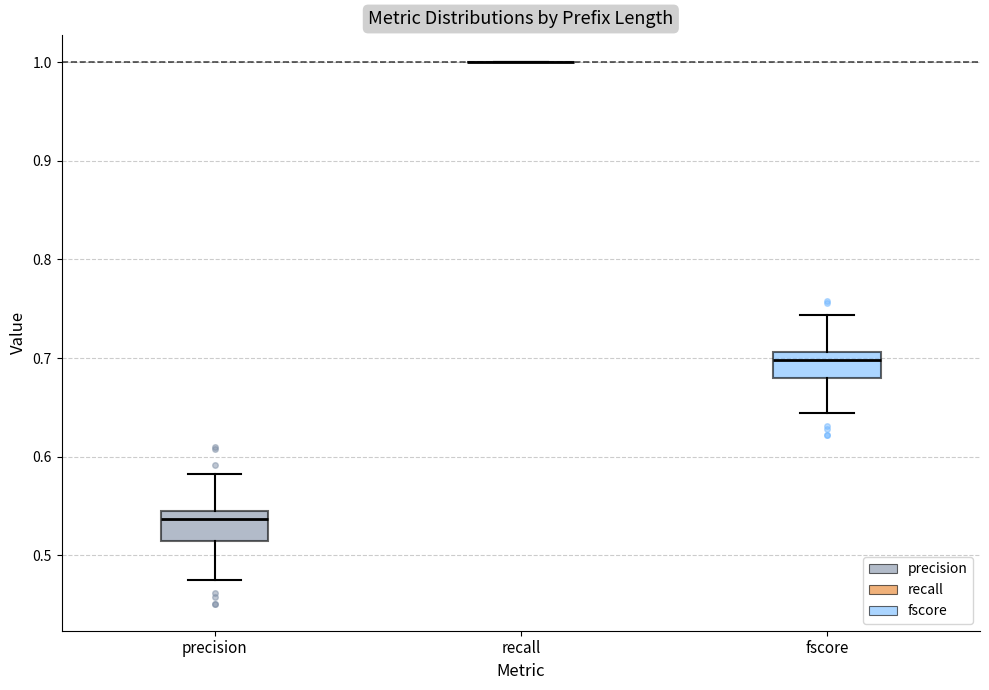

Reading left to right, transcribe this box plot: for each box, give where its median line is, the range the box spans, and where its two whiskers end, as read against the y-axis. The values are not printed on the chart, so give them approximately, as read against the axis.

precision: median 0.54, box 0.51 to 0.55, whiskers 0.48 to 0.58
recall: box collapsed to a line at 1.00, whiskers 1.00 to 1.00
fscore: median 0.70, box 0.68 to 0.71, whiskers 0.64 to 0.74